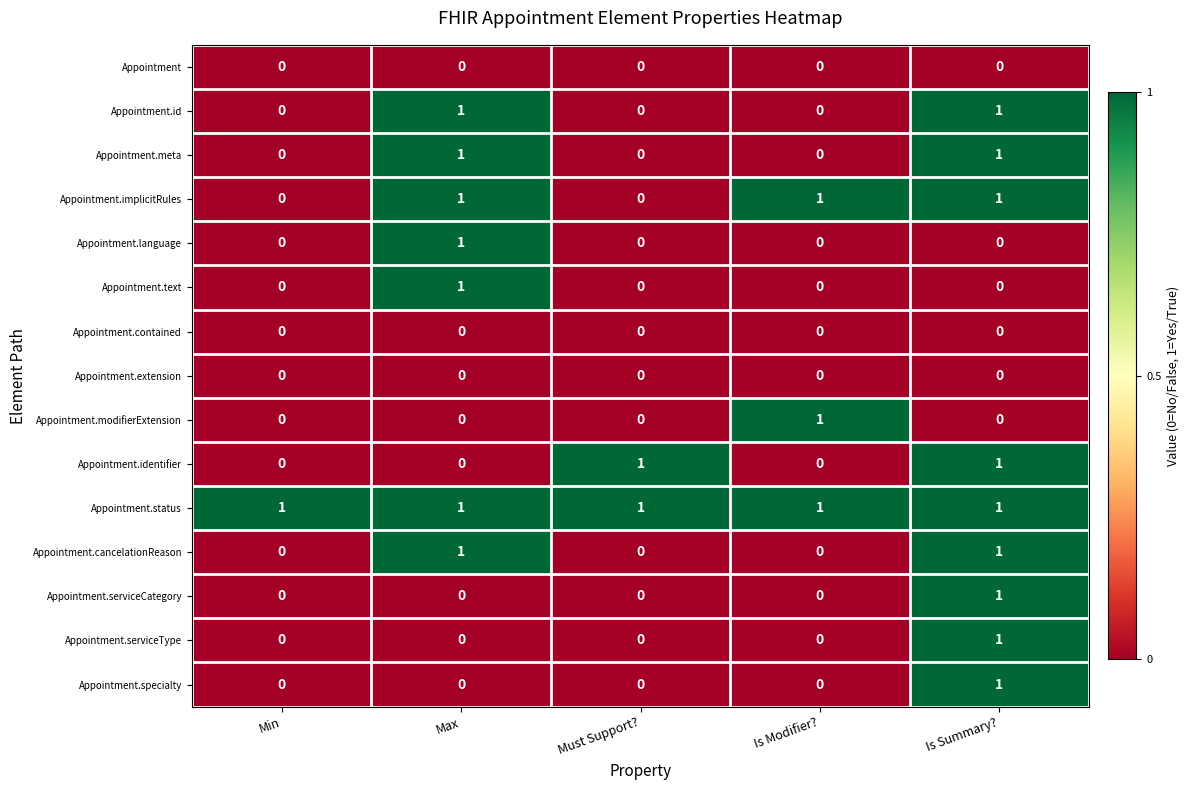

The value of Appointment.specialty at Min is 0. True or false?

True